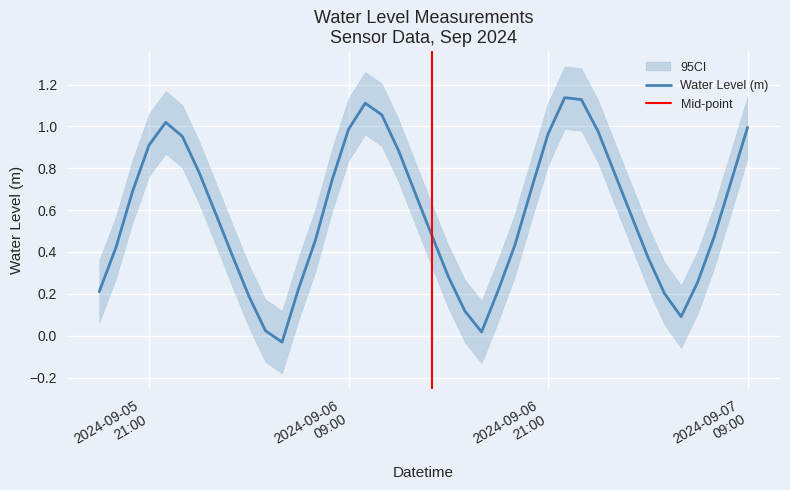

Where is the first local maximum?

2024-09-05 22:00:00